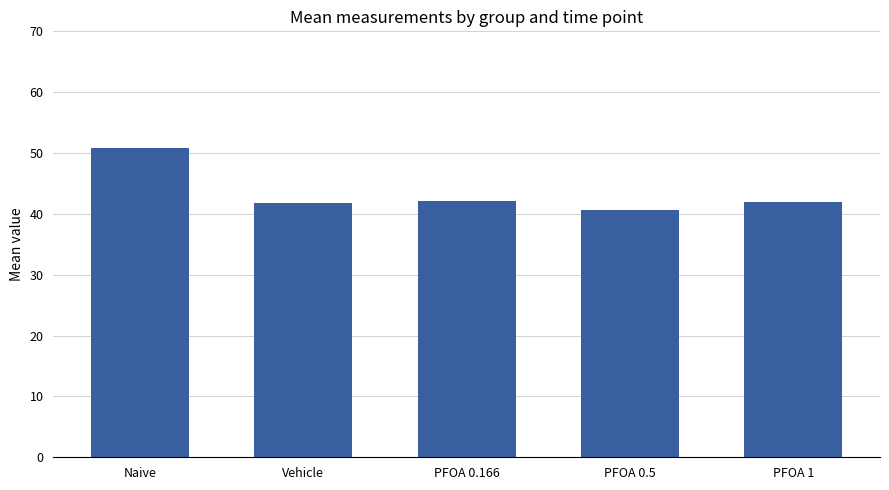

What is the difference between the second highest and minimum values?

1.4